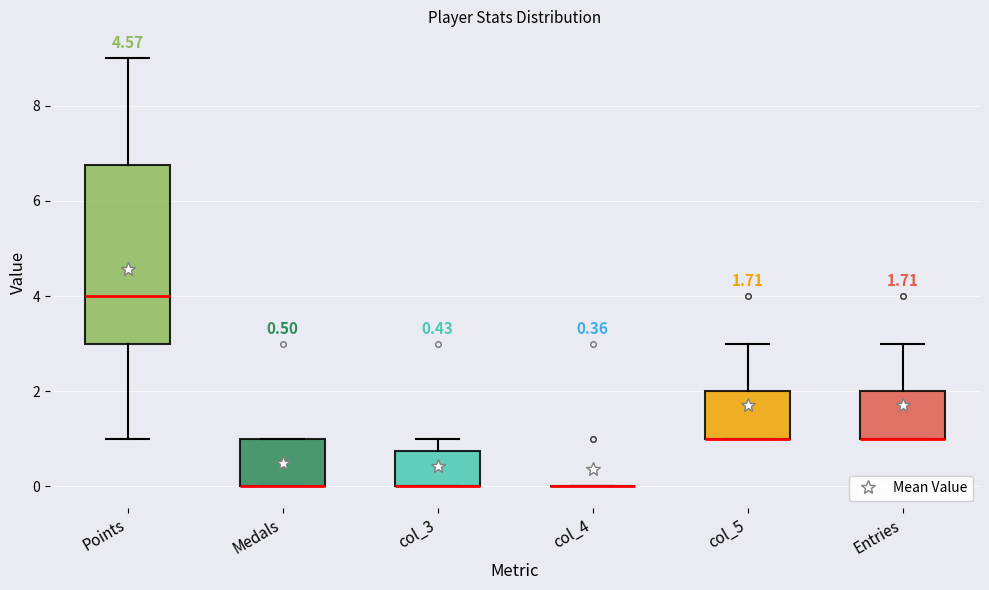

Which box is the tallest, from its lower edge to its upper edge?

Points